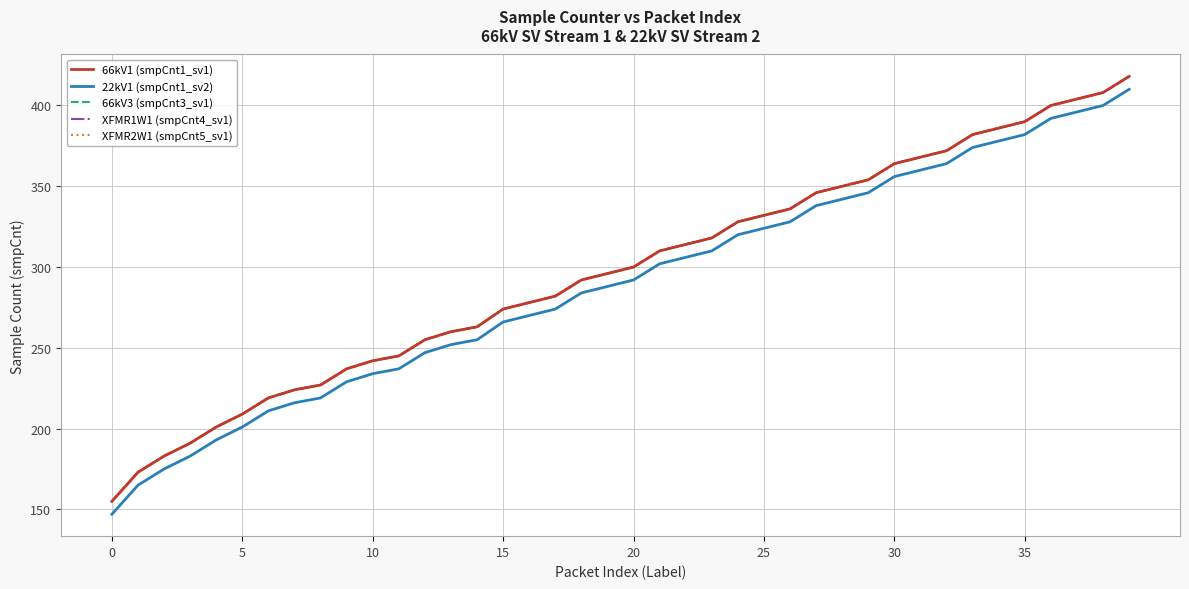

What is the value of the 66kV1 (smpCnt1_sv1) point at the 10th from the left?

237